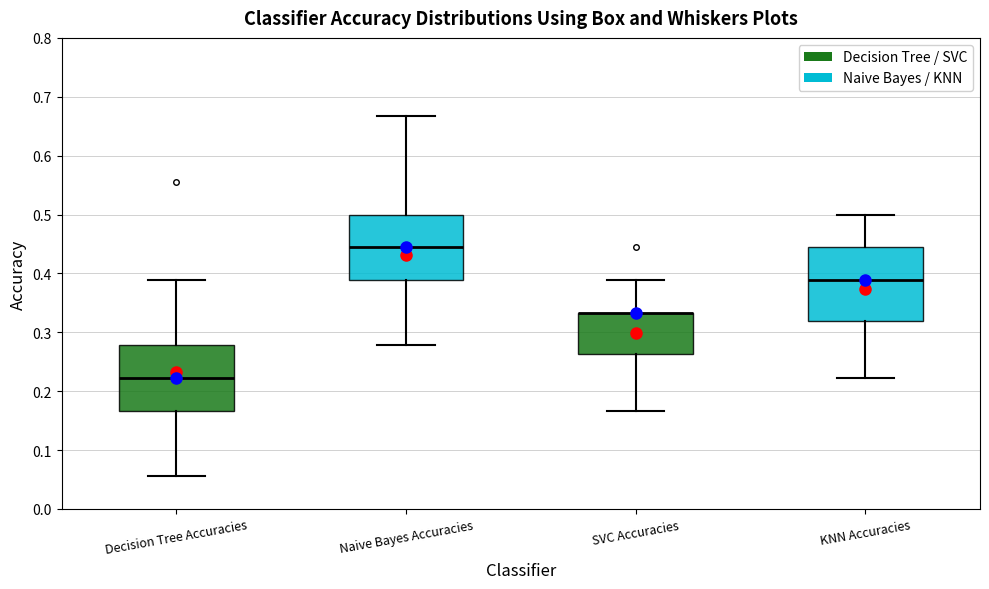

Which box is the tallest, from its lower edge to its upper edge?

KNN Accuracies